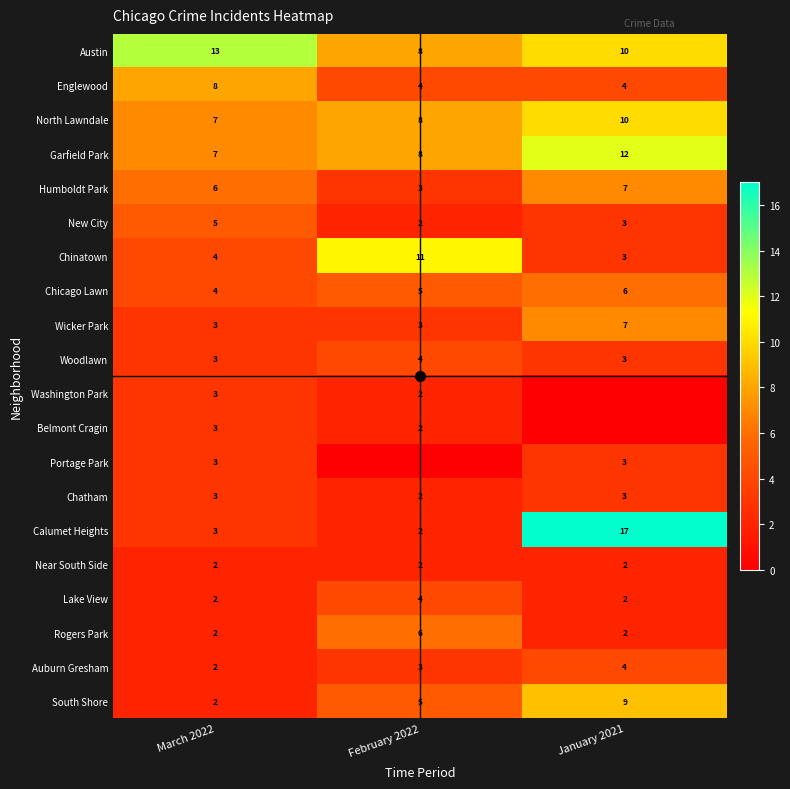

Count the number of data series in this chart.

20